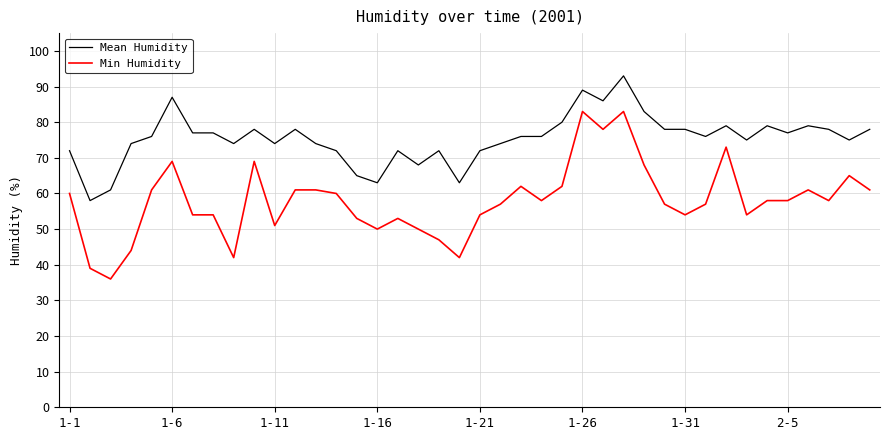

Which series has the largest total across all categories?

Mean Humidity